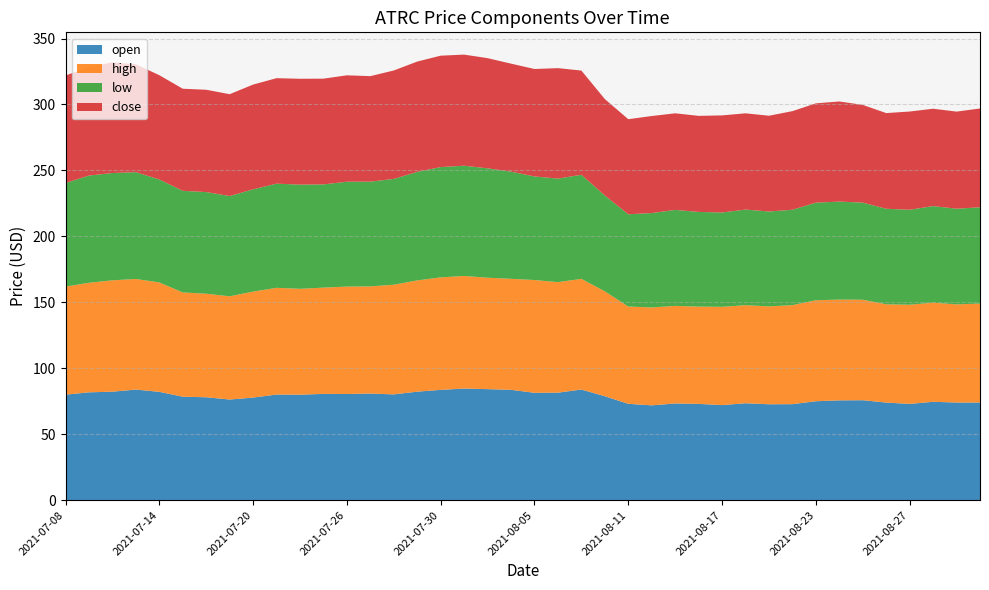

Reading right to left, list all the values displayed in this chart.

open: 74.0	74.0	74.6	73.0	74.0	75.8	75.7	75.0	72.8	72.7	73.5	72.1	73.0	73.3	71.9	73.1	78.8	83.9	81.5	81.4	83.7	84.2	84.6	83.6	82.3	80.2	80.8	80.5	80.6	80.0	80.1	77.8	76.3	78.0	78.4	82.1	83.8	82.2	81.8	80.0
high: 75.0	74.4	75.1	75.2	74.5	76.2	76.4	76.6	75.1	74.2	74.3	74.5	73.8	74.0	74.2	73.8	79.6	83.9	83.8	85.5	84.2	84.5	85.4	85.3	84.4	83.1	81.3	81.4	80.6	80.3	80.9	80.3	78.3	78.5	79.0	83.0	83.8	84.4	83.0	81.9
low: 73.0	72.5	73.2	72.0	72.4	73.6	74.3	74.0	72.3	71.9	72.5	71.5	71.8	72.8	71.6	69.9	72.6	78.9	78.5	78.5	81.3	83.0	83.6	83.6	82.3	80.2	79.4	79.5	78.3	79.0	79.0	77.6	76.0	77.1	77.1	78.1	81.0	81.4	81.3	78.6
close: 74.9	73.6	73.8	74.5	72.5	74.1	75.9	75.3	74.8	72.6	73.0	73.6	72.8	73.2	73.6	72.1	73.1	79.0	83.8	81.5	81.9	83.5	84.2	84.5	83.6	82.2	80.0	80.7	80.2	80.2	80.0	79.4	77.2	77.6	77.4	79.1	81.8	83.9	82.2	81.5